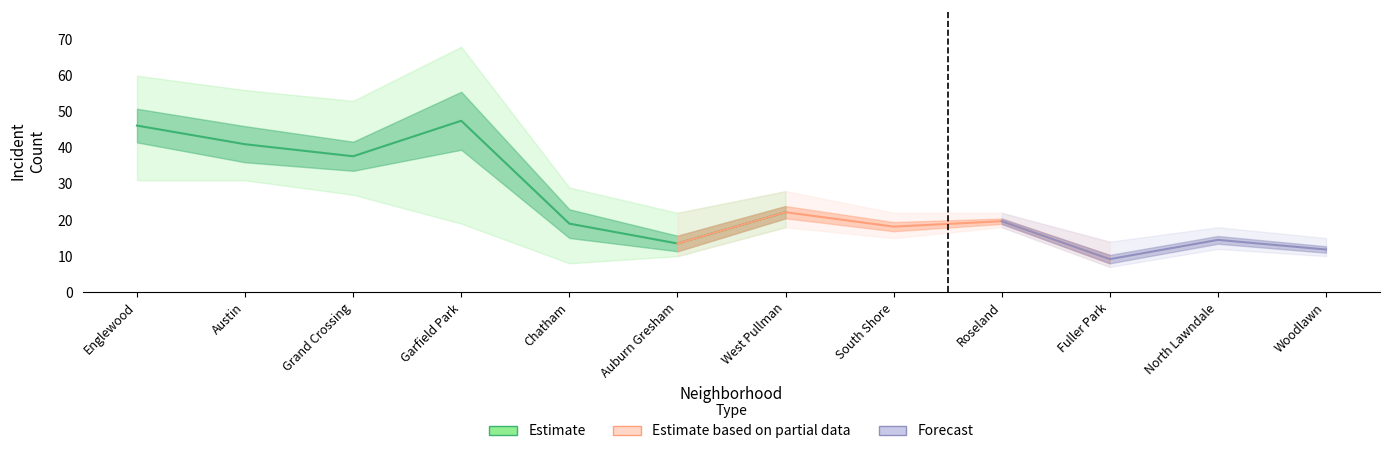

What is the spread (max minus min) of values at Englewood?

29